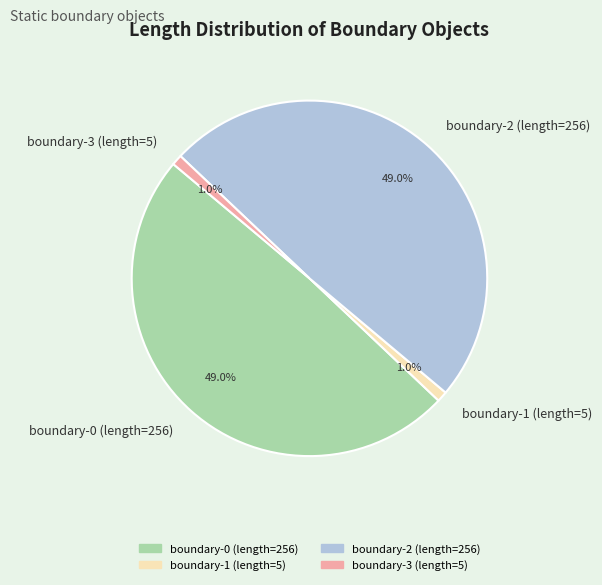

What portion of the pie excludes boundary-1 (length=5)?

99.0%